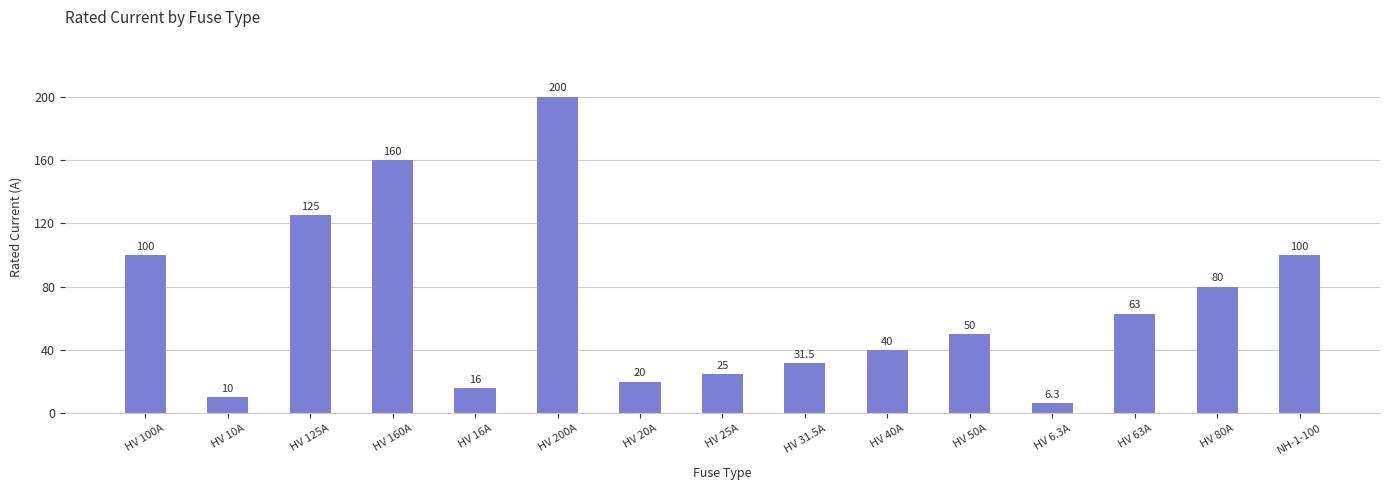

What is the sum of all values?

1026.8